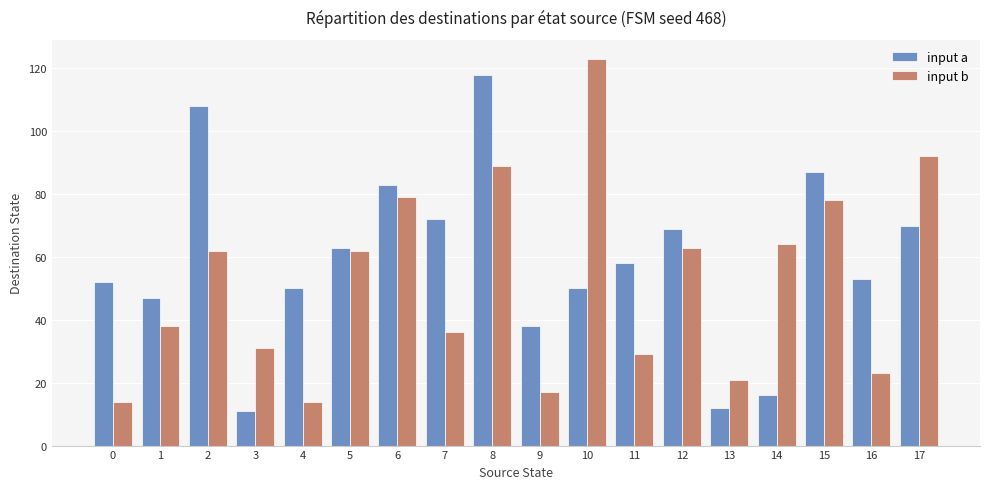

How many groups of bars are there?

18